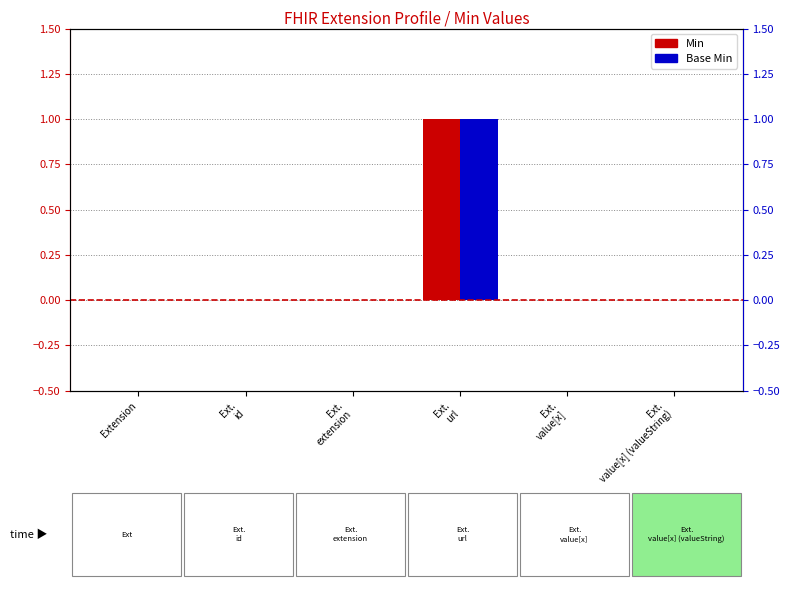

Rank the categories by Min value from lowest to highest.

Extension, Ext.
id, Ext.
extension, Ext.
value[x], Ext.
value[x] (valueString), Ext.
url